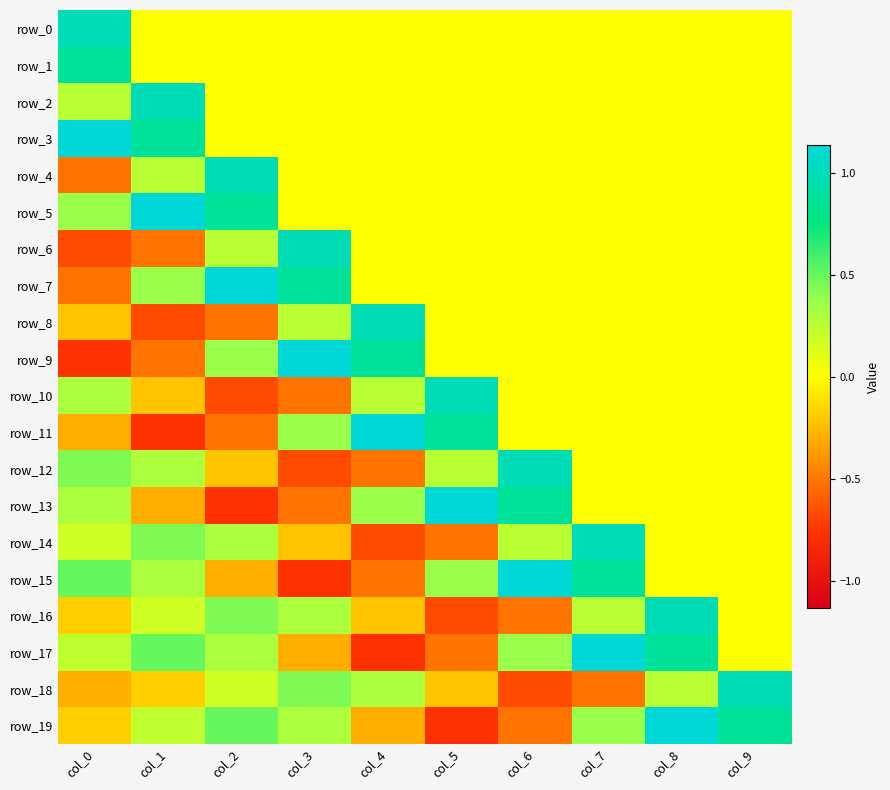

Is it true that row_17 equals -0.1 at col_3?

False